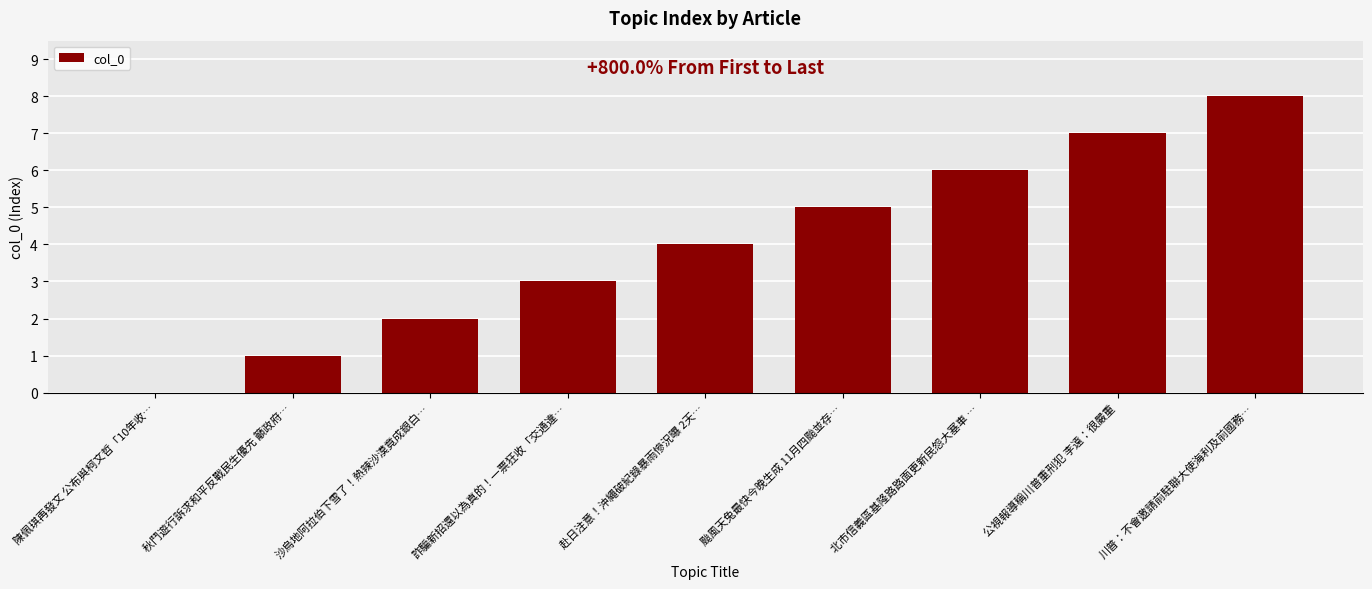

What is the change in value from 陳佩琪再發文 公布與柯文哲「10年收… to 川普：不會邀請前駐聯大使海利及前國務…?

+8